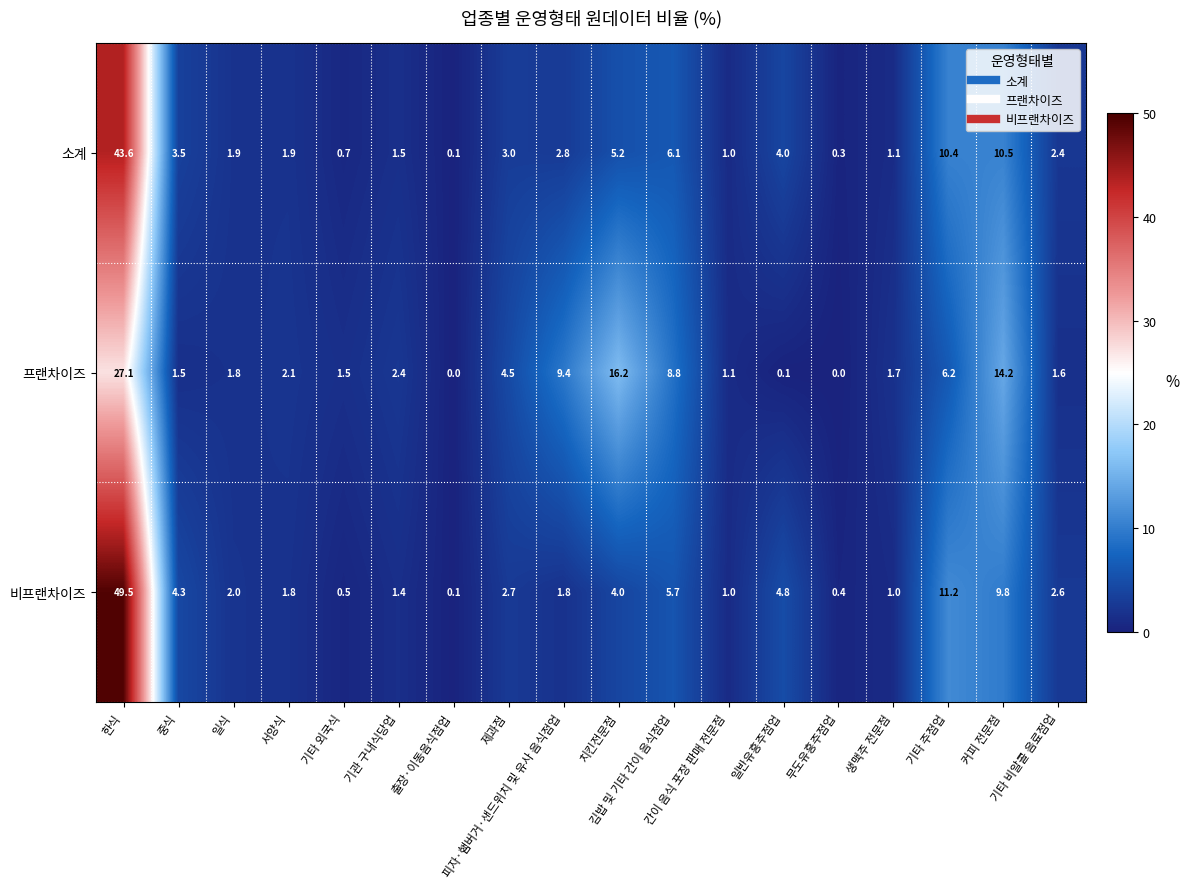

Rank the series by their maximum value, from lowest to highest.

프랜차이즈, 소계, 비프랜차이즈